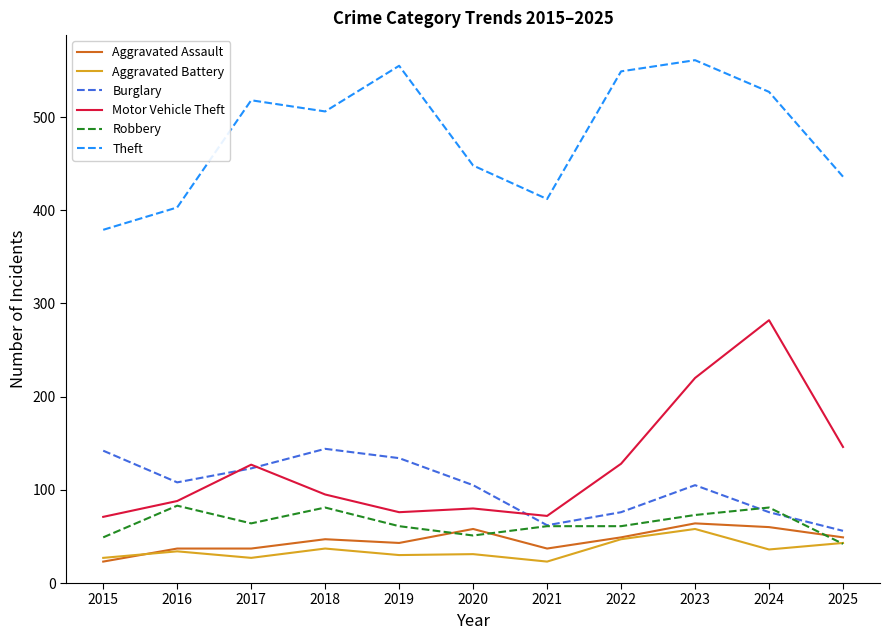

What is the lowest value of the Theft series?

379